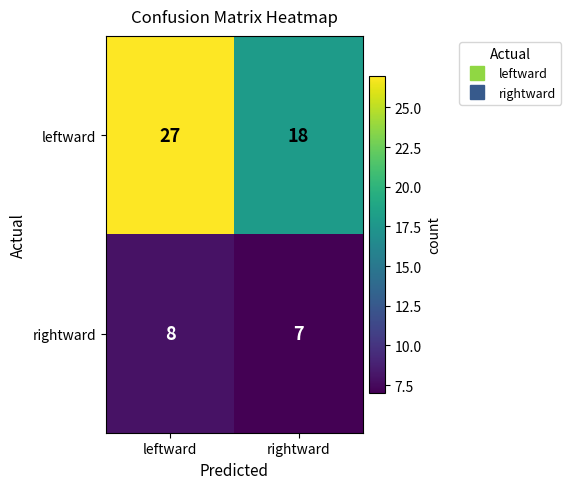

Reading left to right, transcribe all the data shown in this chart.

leftward: leftward=27	rightward=18
rightward: leftward=8	rightward=7